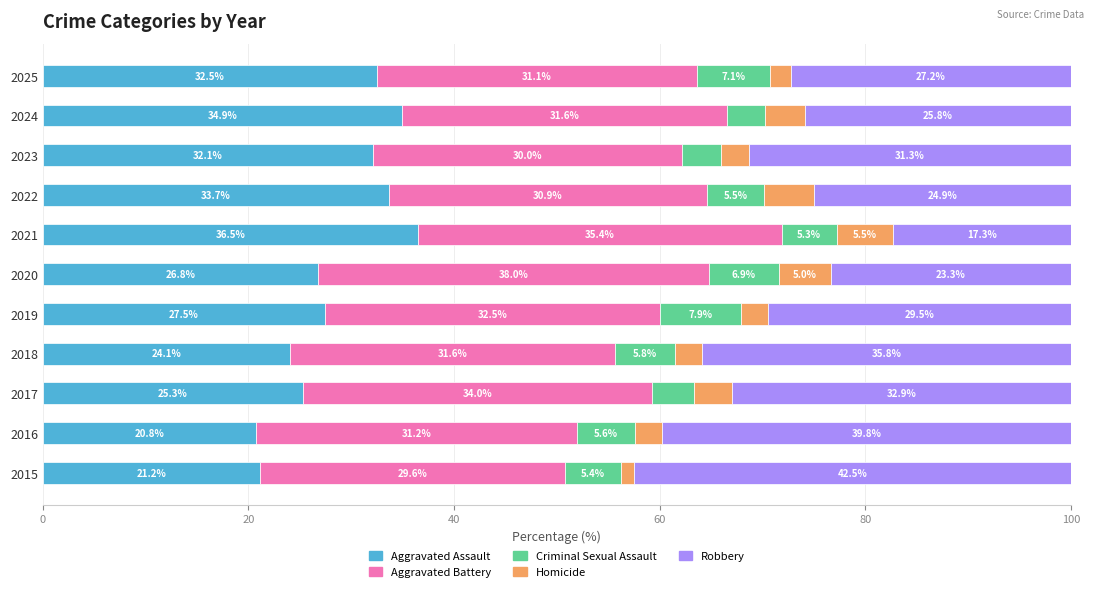

Which category has the highest value in the Aggravated Assault series?

2021